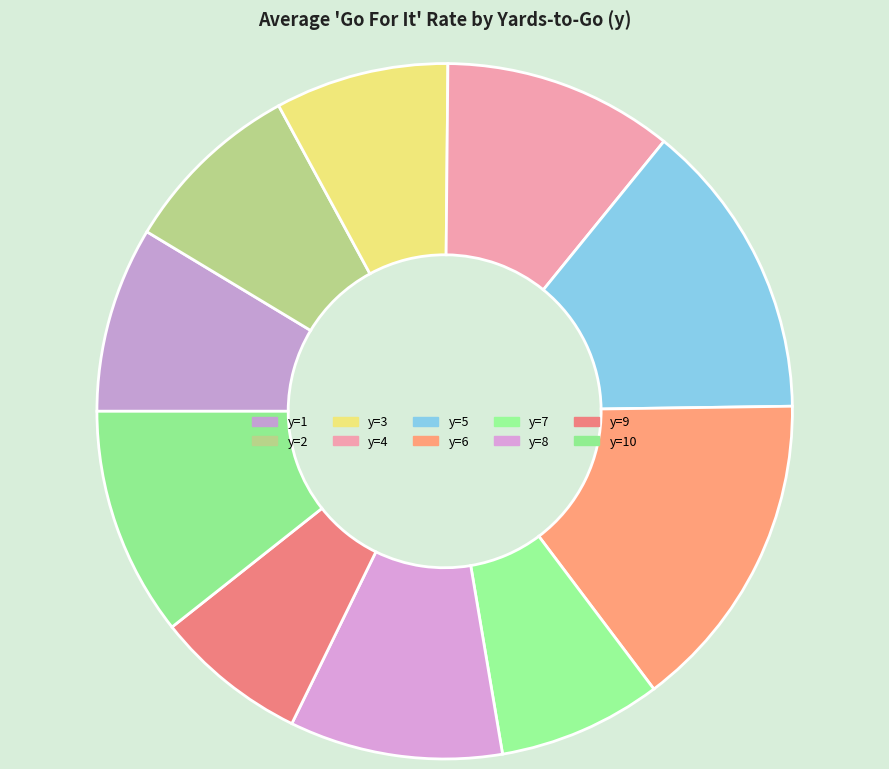

To the nearest percent, what portion does y=5 represent?

14%